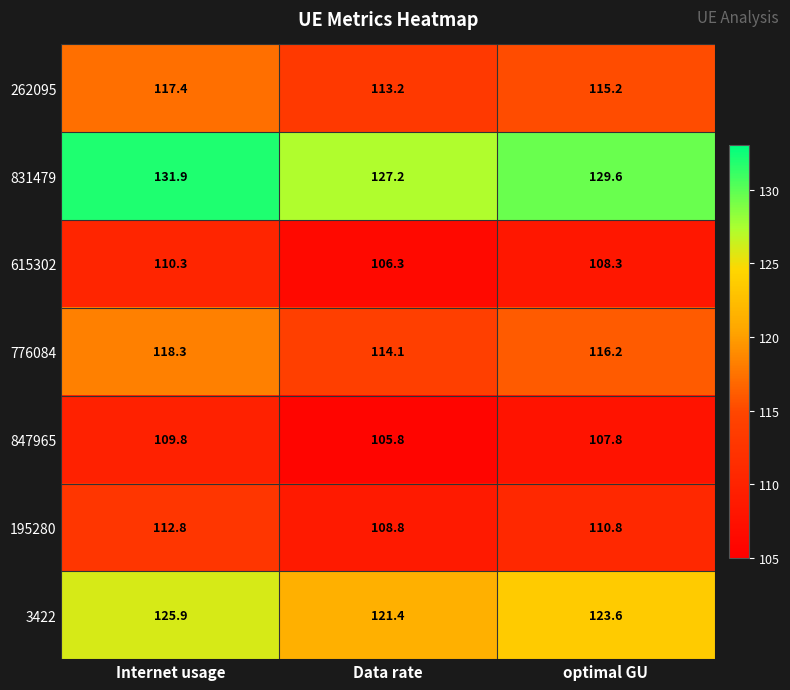

Which series changed the most between Internet usage and Data rate?

831479